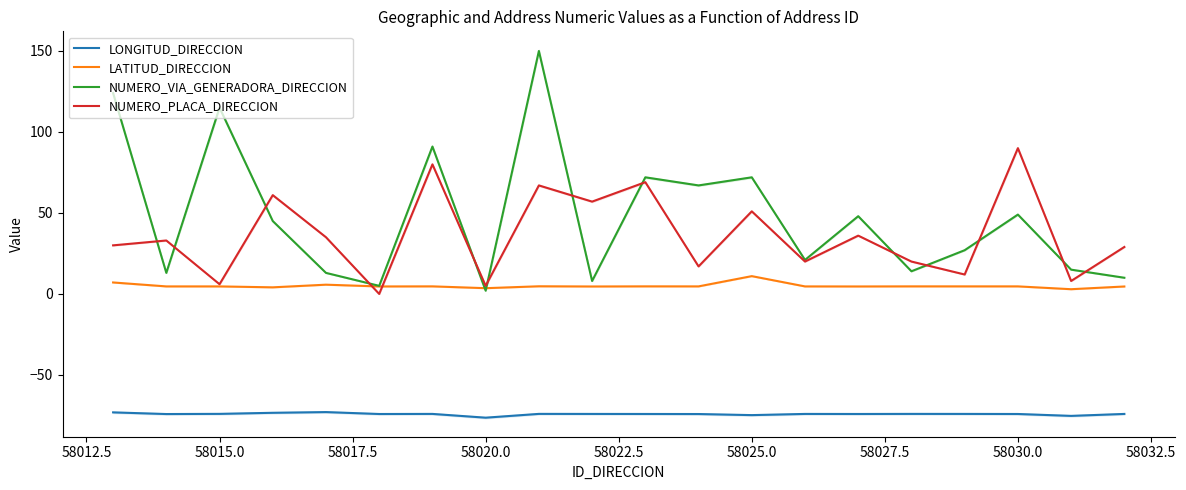

What is the approximate value of NUMERO_PLACA_DIRECCION at 58030.0?

90.0